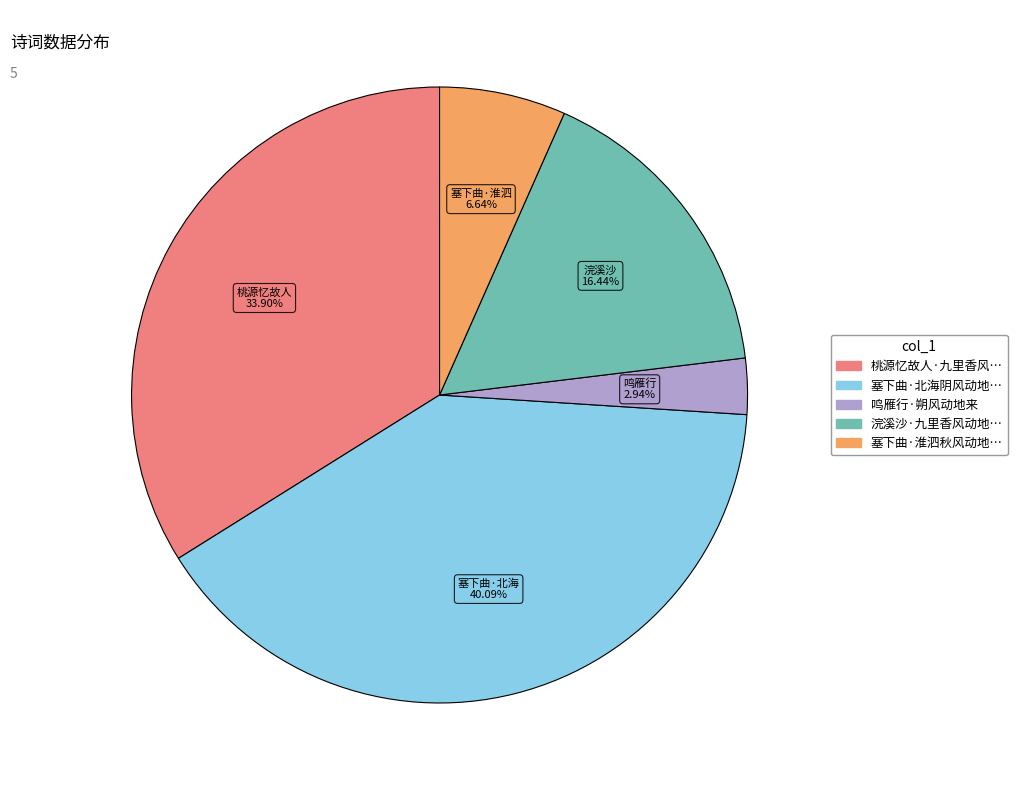

Is there any slice that represents more than half of the pie?

No